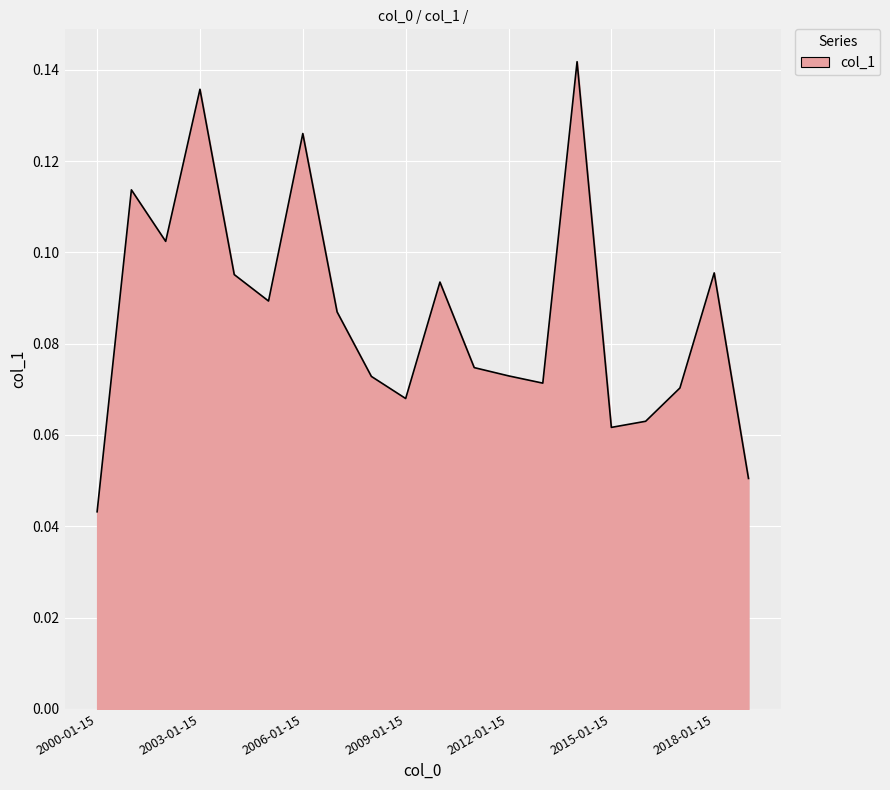

How many lines are shown in the chart?

1